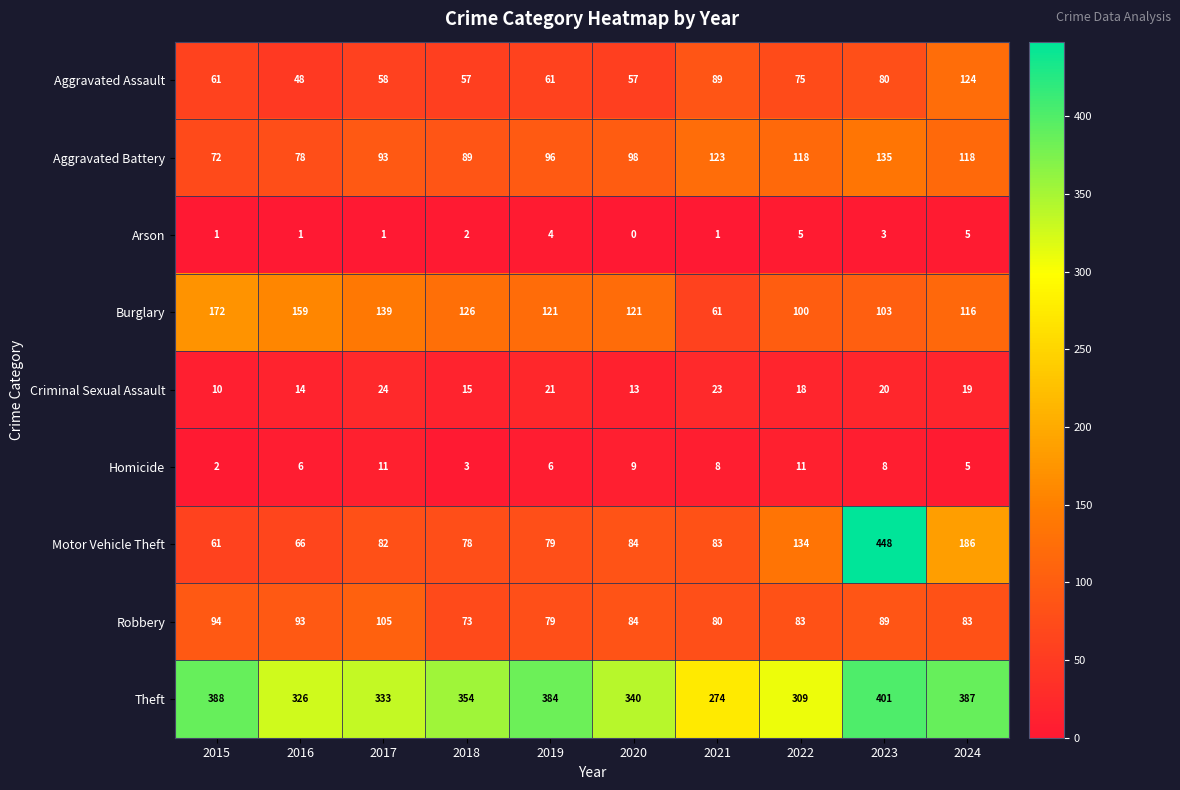

At which label does Criminal Sexual Assault first exceed 19?

2017